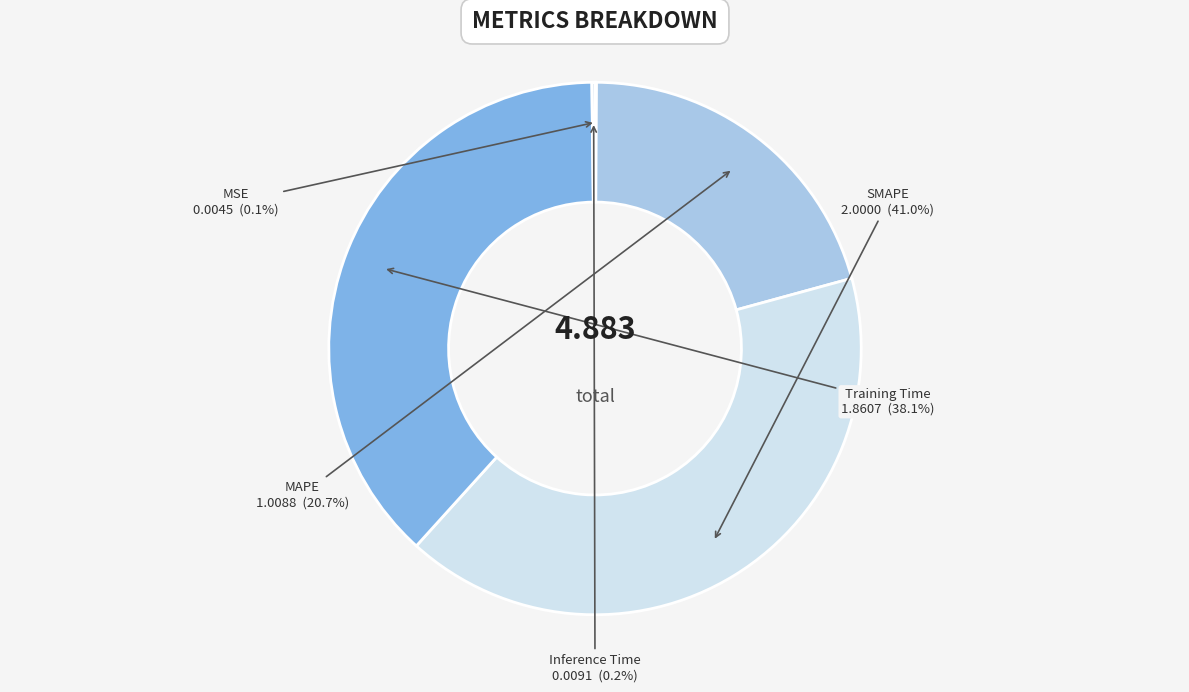

Which slice is the largest?

SMAPE